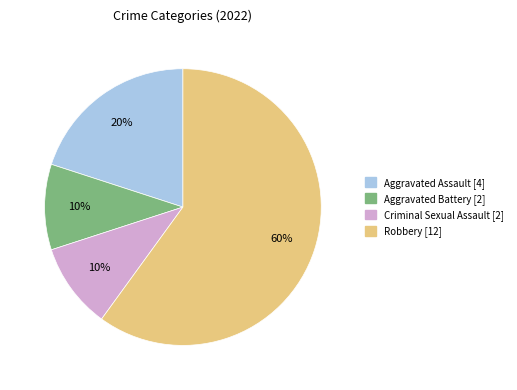

Combined, do Aggravated Battery and Aggravated Assault account for over 50%?

No